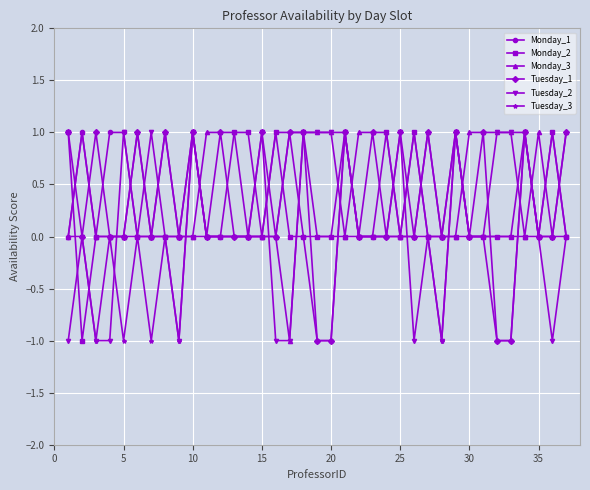

Which series has the largest range (max minus min)?

Monday_1